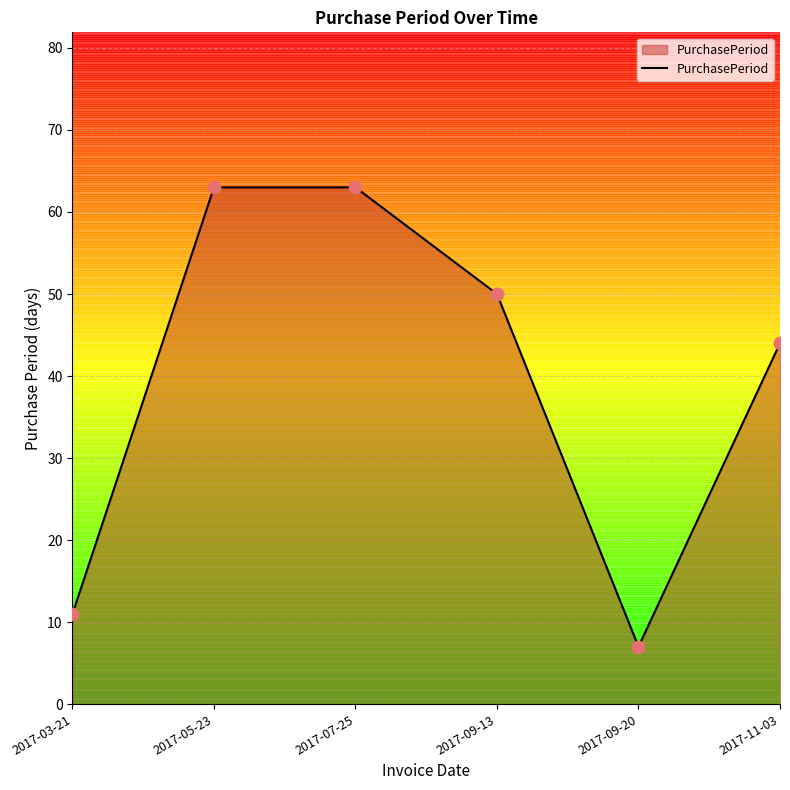

What is the change in value from 2017-05-23 to 2017-09-20?

-56